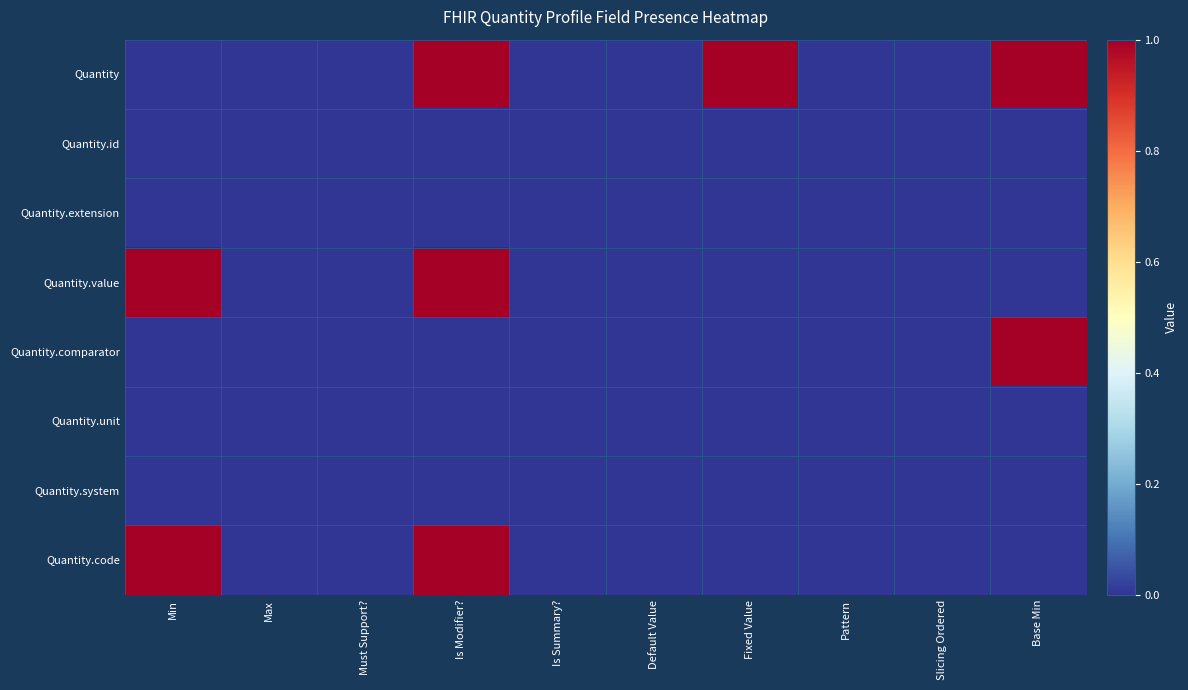

At which category is the sum across all series the highest?

Is Modifier?